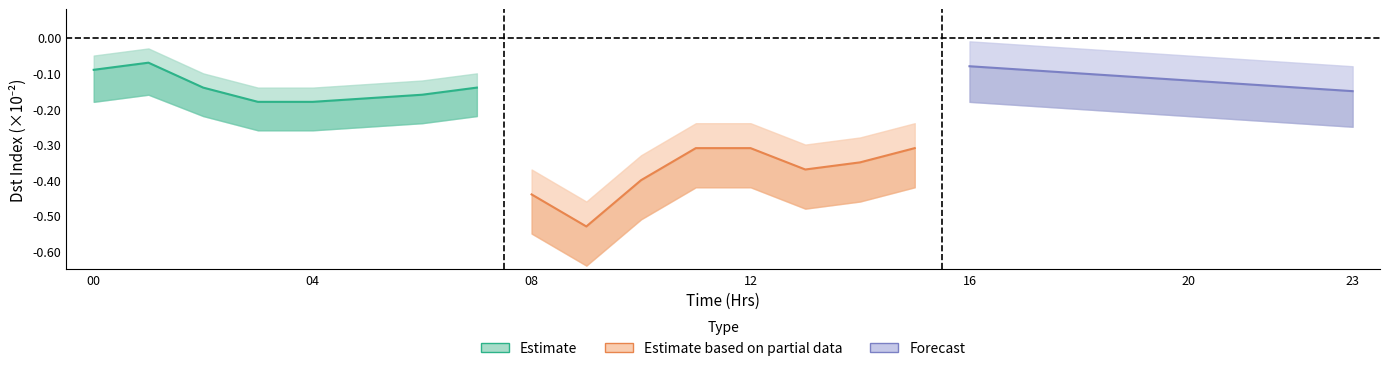

What position from the left is 00?

1